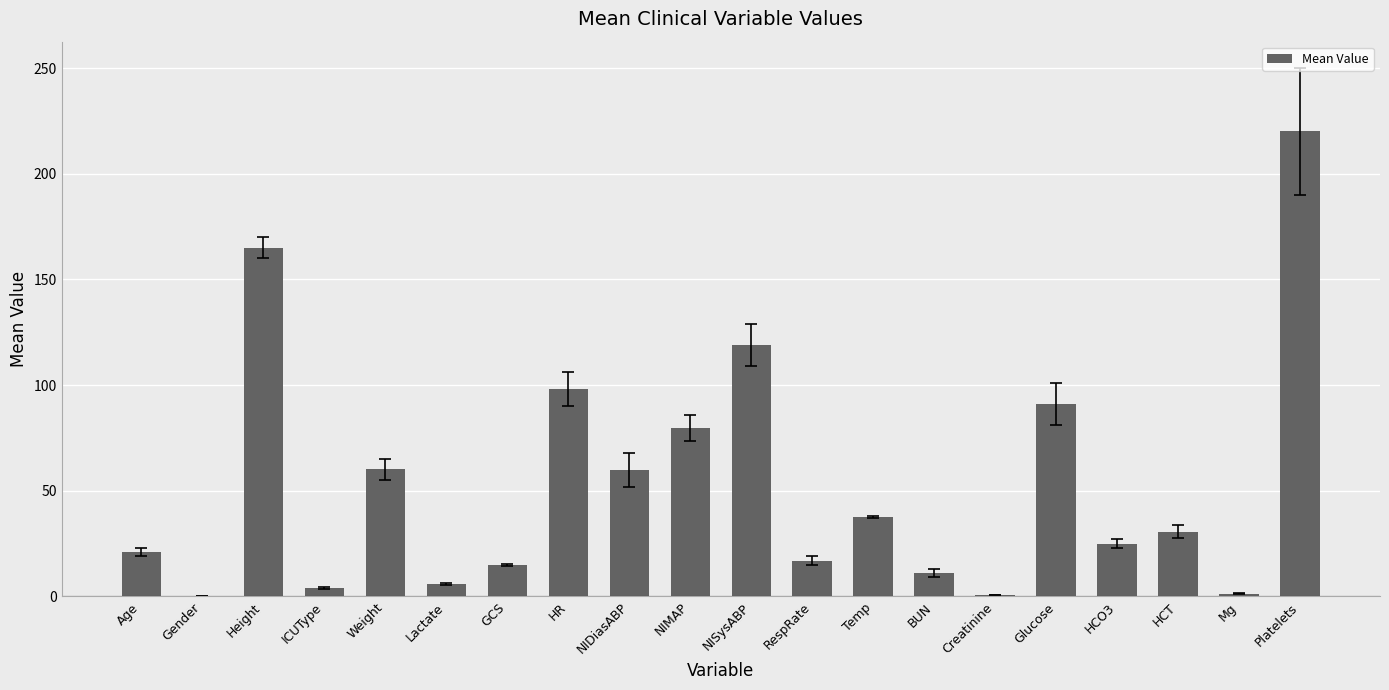

The value at HCT is 30.6. True or false?

True